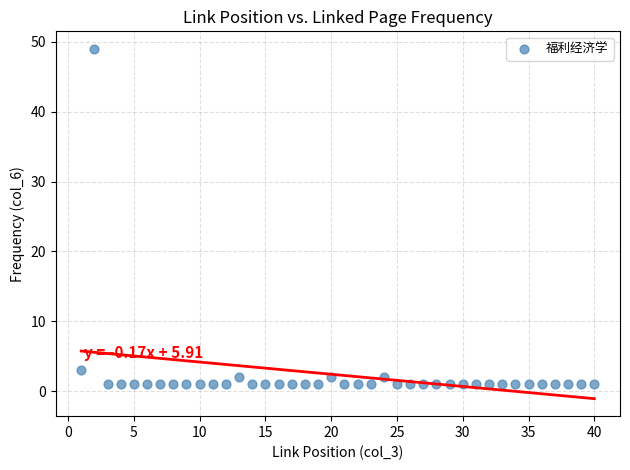

What is the range of X values (max minus min)?

39